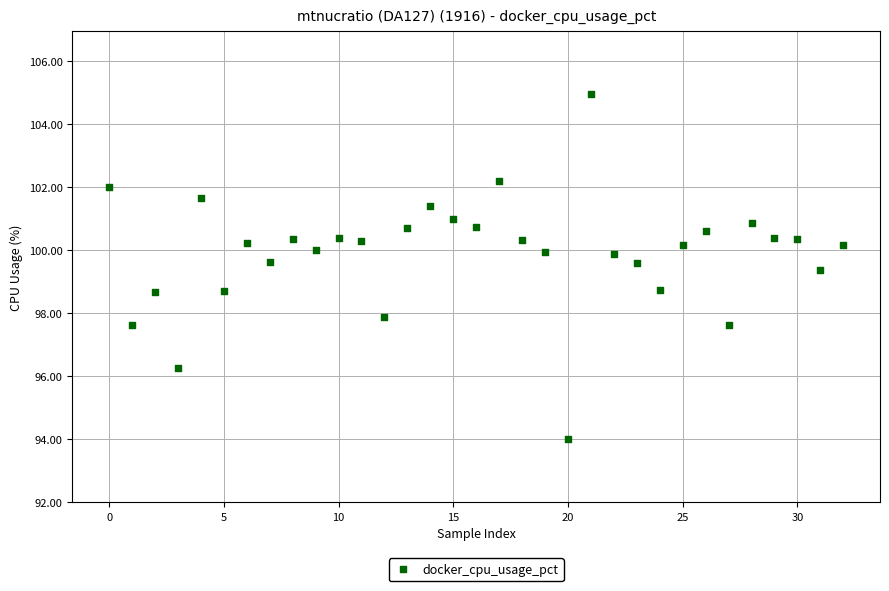

What is the range of Y values (max minus min)?

11.0